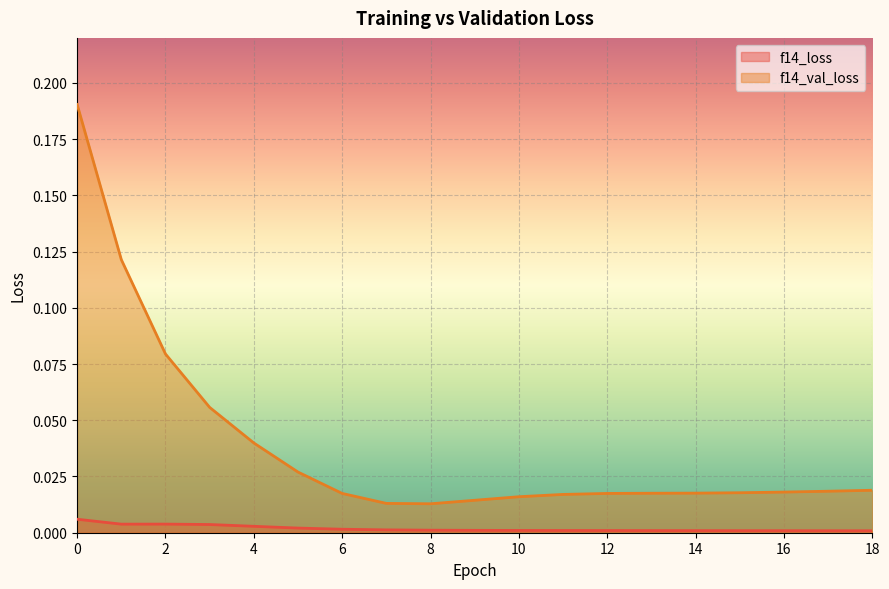

Where is the first local minimum for f14_val_loss?

8